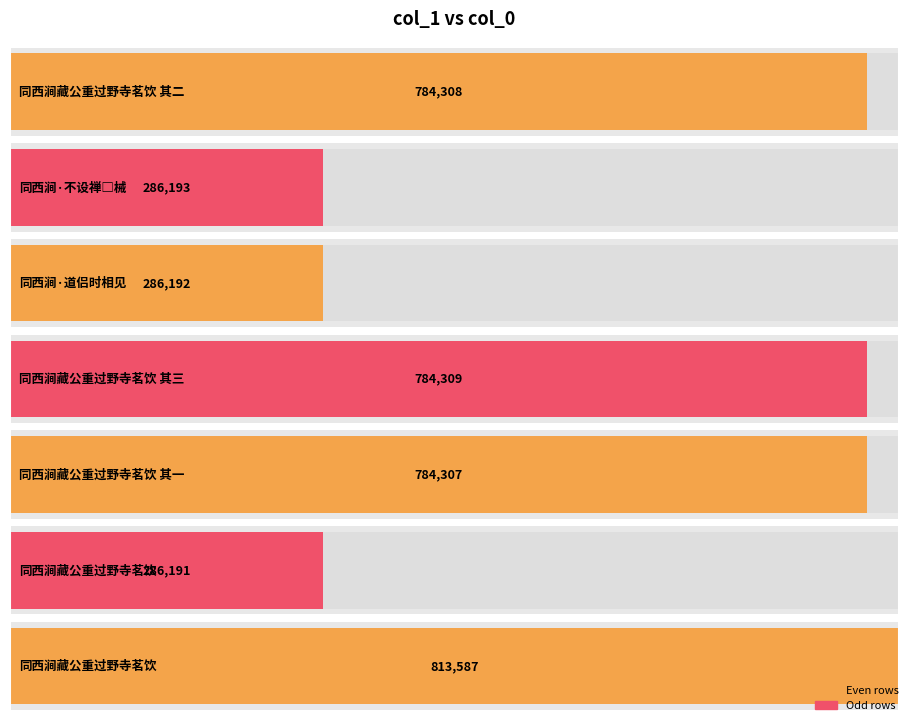

Between 同西涧藏公重过野寺茗饮 其三 and 同西涧藏公重过野寺茗饮 其一, which is larger?

同西涧藏公重过野寺茗饮 其三